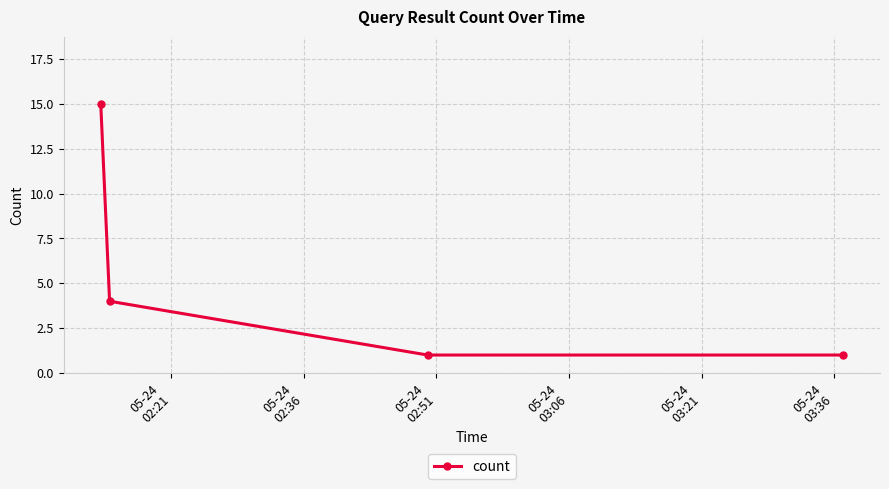

Reading right to left, transcribe all the data shown in this chart.

1	1	4	15